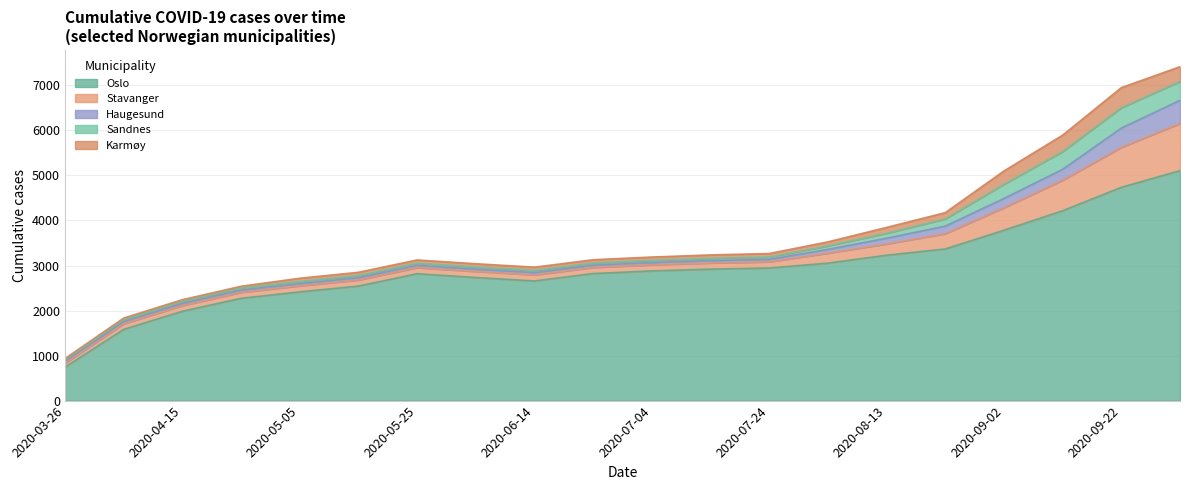

What is the label of the 20th point from the right?

2020-03-26